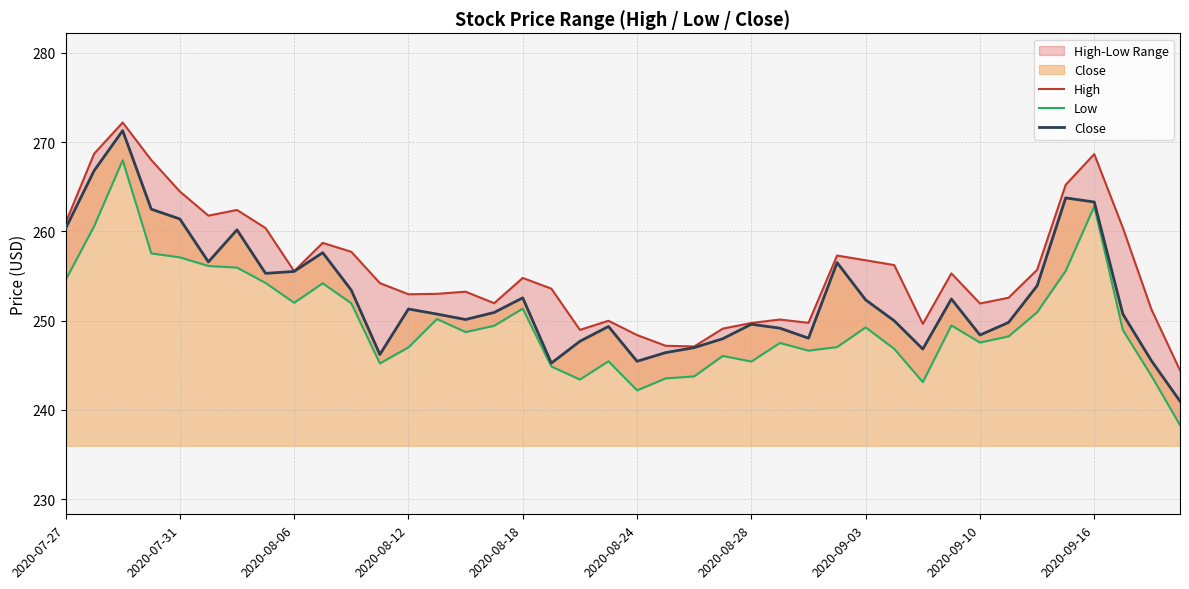

What is the highest value of the Close series?

271.3